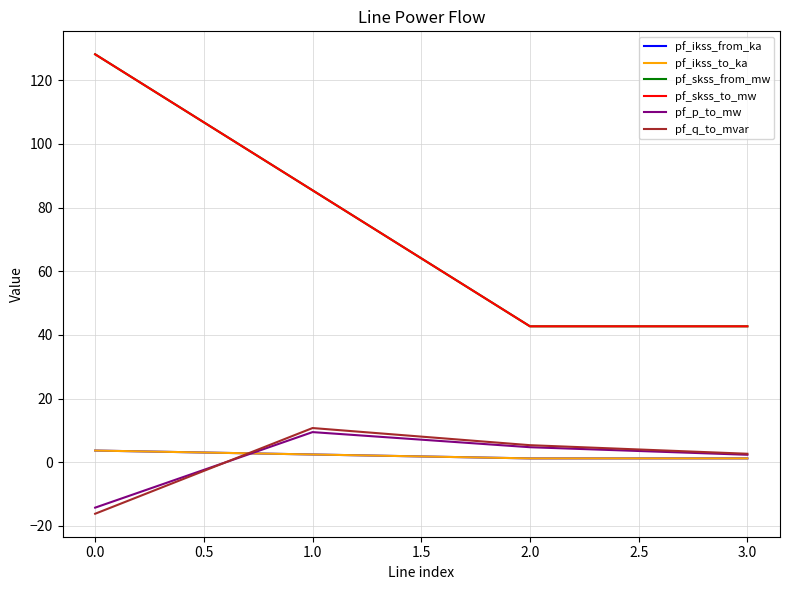

What is the sum of all pf_p_to_mw values?

2.4